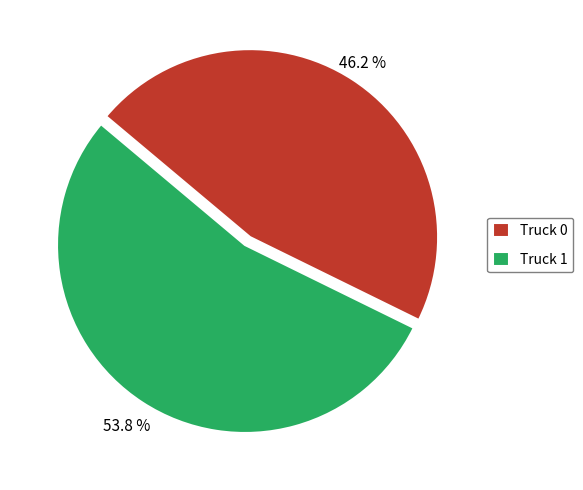

Rank the categories by value from lowest to highest.

Truck 0, Truck 1